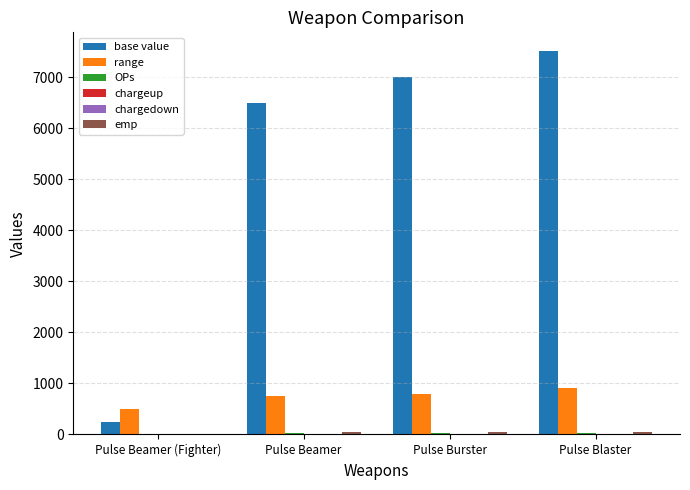

What is the spread (max minus min) of values at Pulse Beamer (Fighter)?

499.8